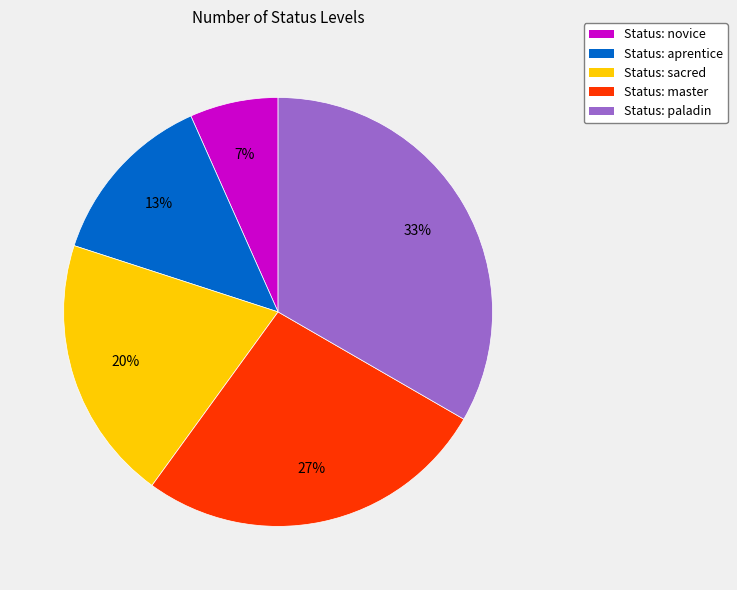

How many slices are in this pie chart?

5